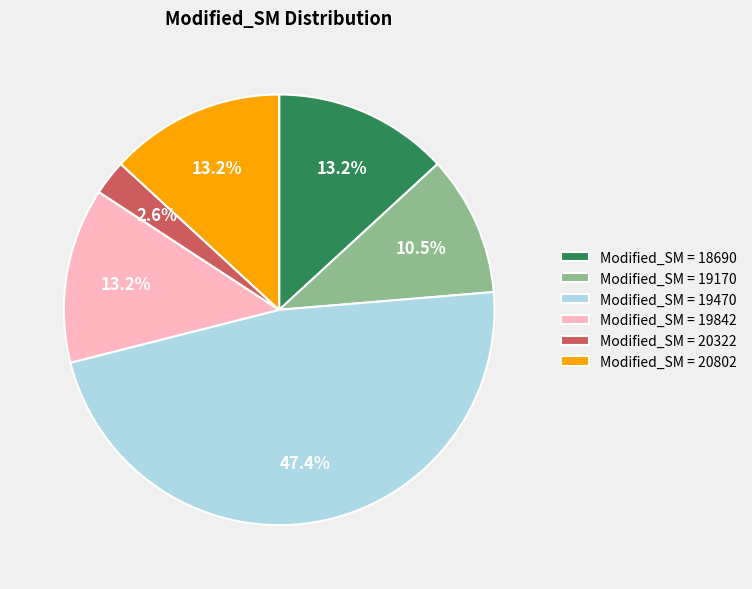

Do Modified_SM = 18690 and Modified_SM = 20802 together represent more than half of the pie?

No